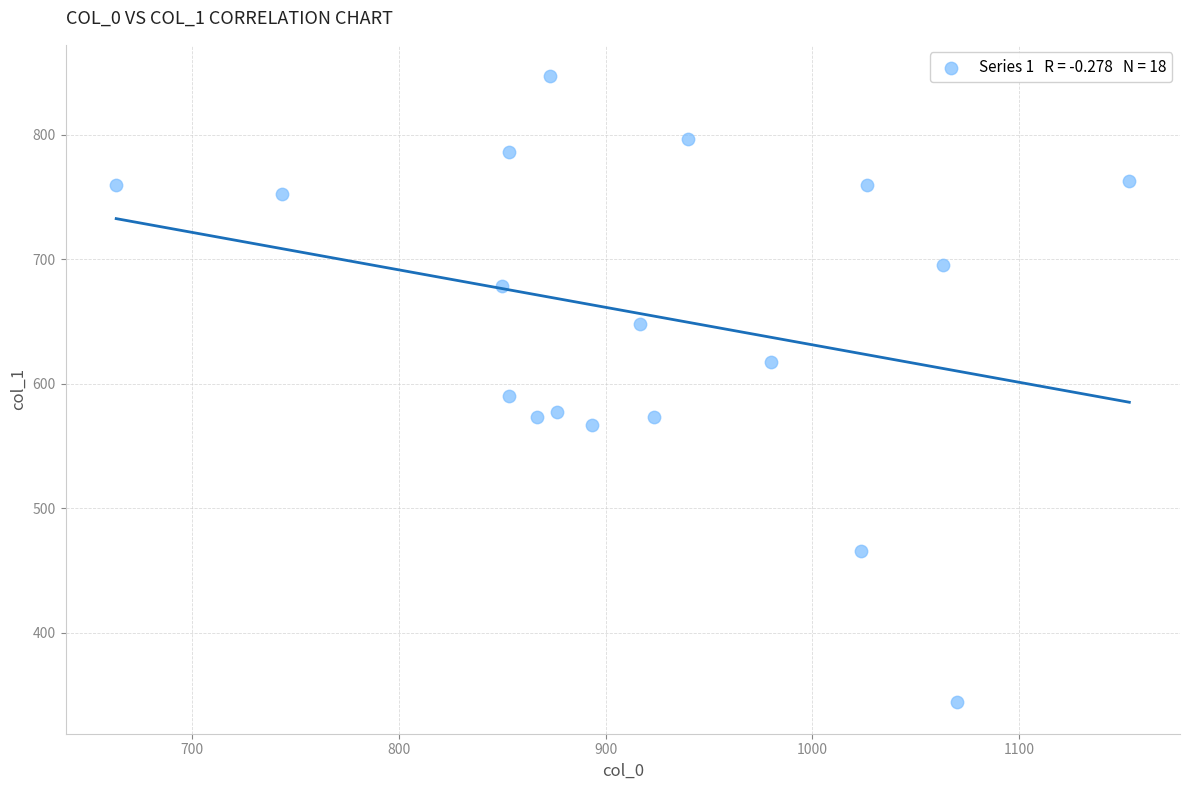

What is the range of Y values (max minus min)?

502.9